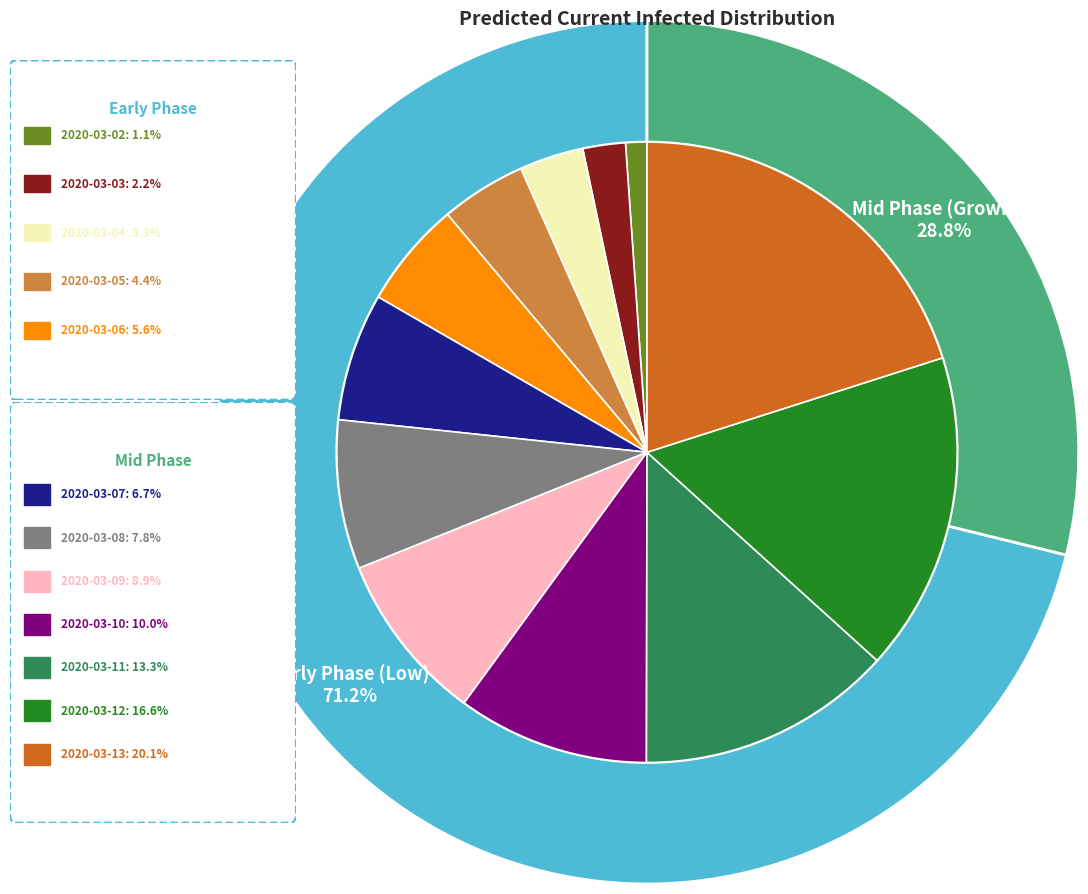

To the nearest percent, what is the combined percentage of 2020-03-02 and 2020-03-07?

8%